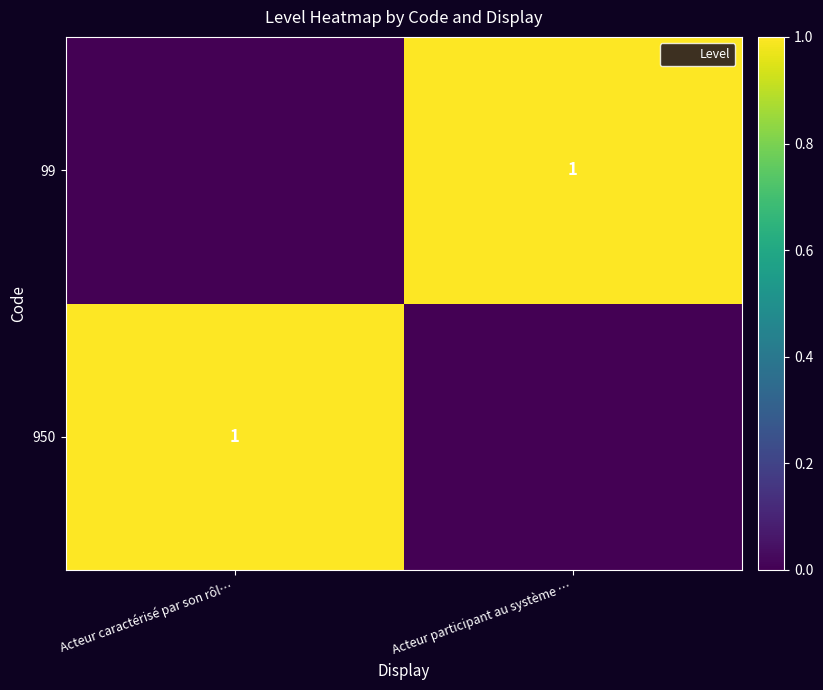

Is it true that 950 equals 1 at Acteur caractérisé par son rôl…?

True